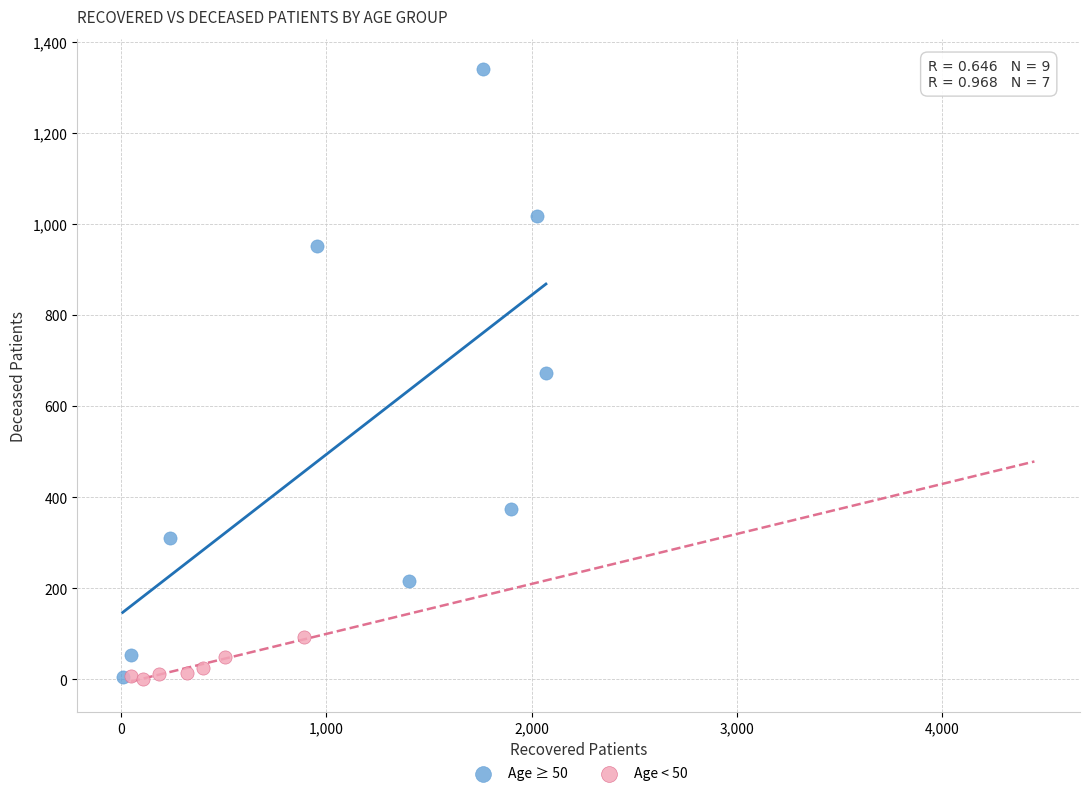

Which series has the largest Y range (max minus min)?

Age ≥ 50